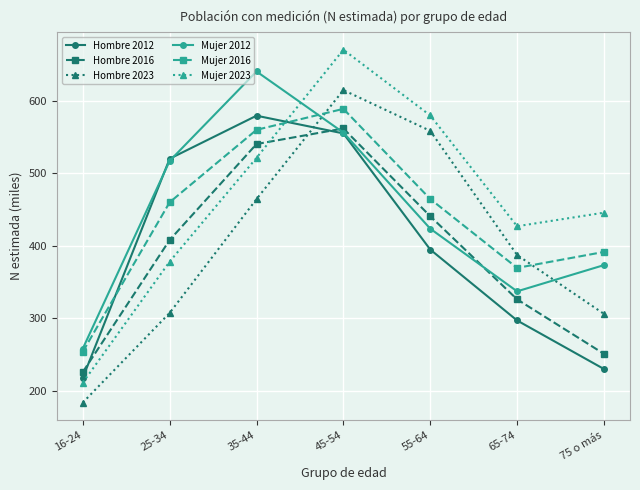

What is the average value of the Mujer 2016 series?

441.2